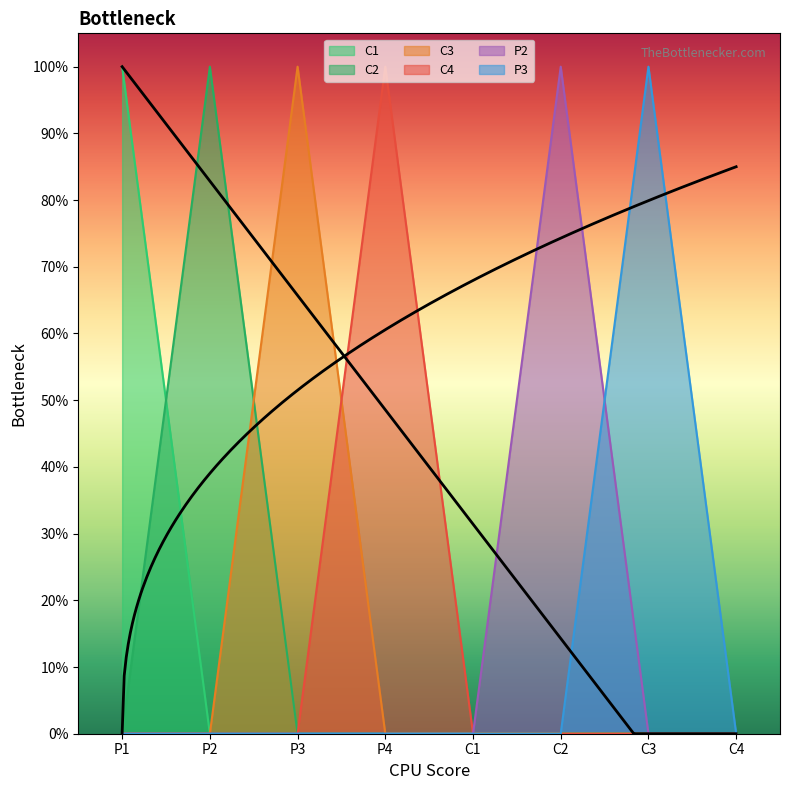

What position from the left is C4?

8